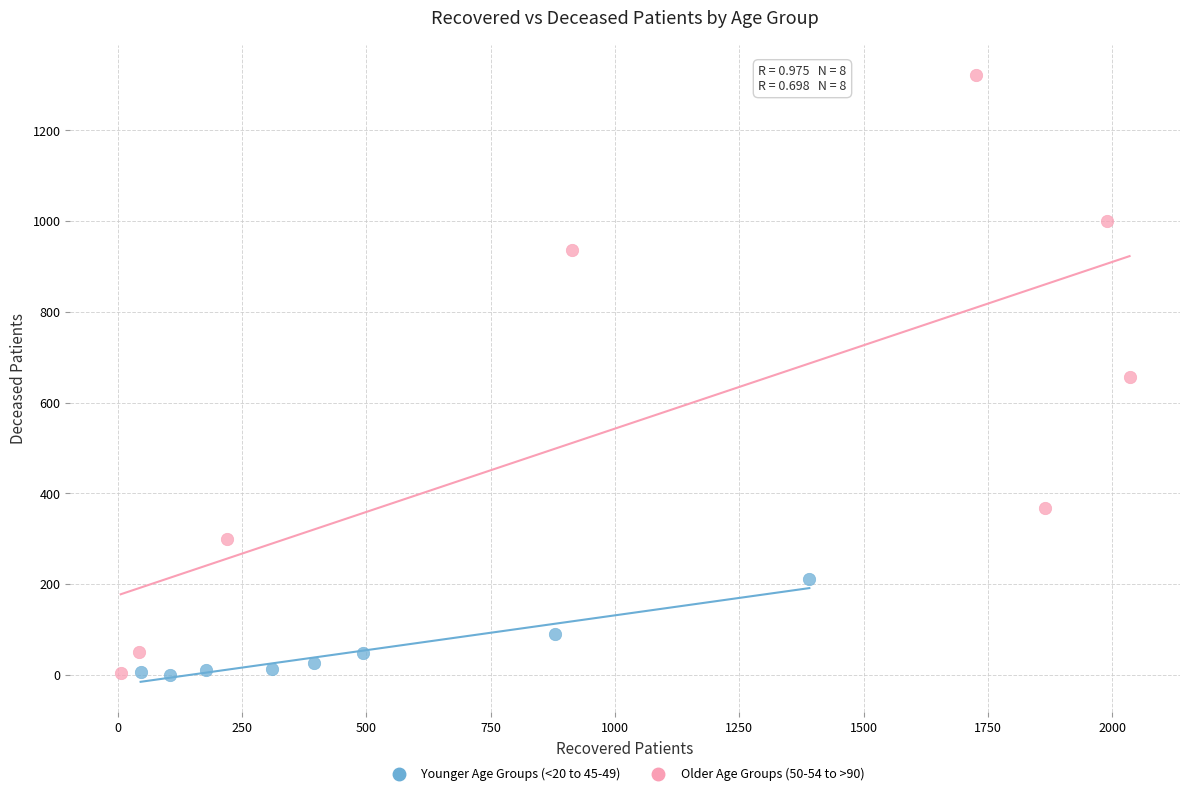

What are all the series names shown in the legend?

Younger Age Groups (<20 to 45-49), Older Age Groups (50-54 to >90)